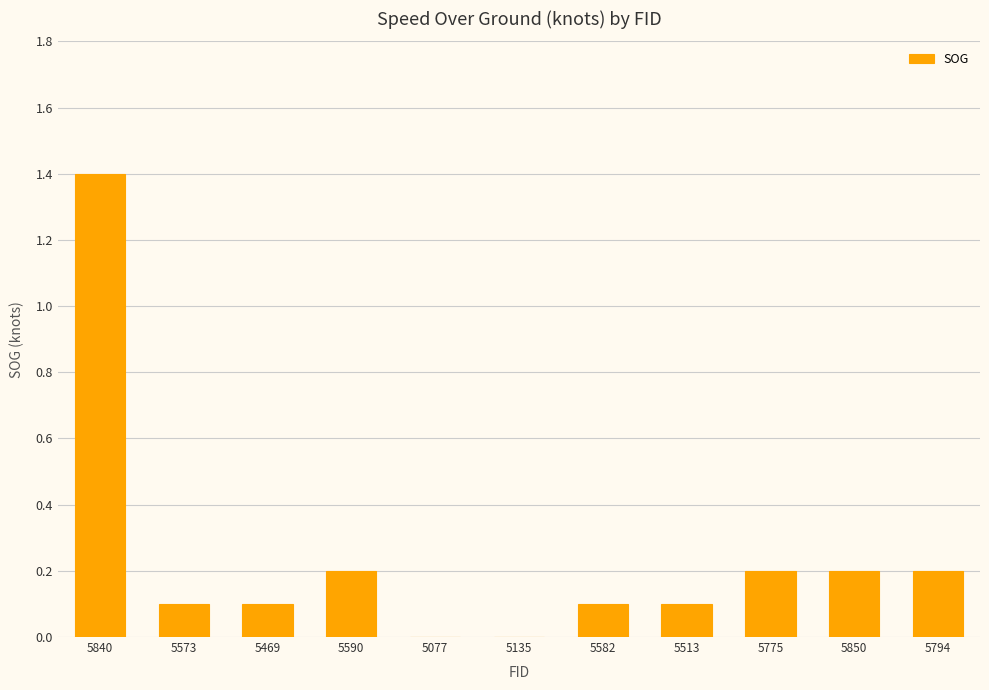

True or false: the data shows 0.0 at 5077.

True